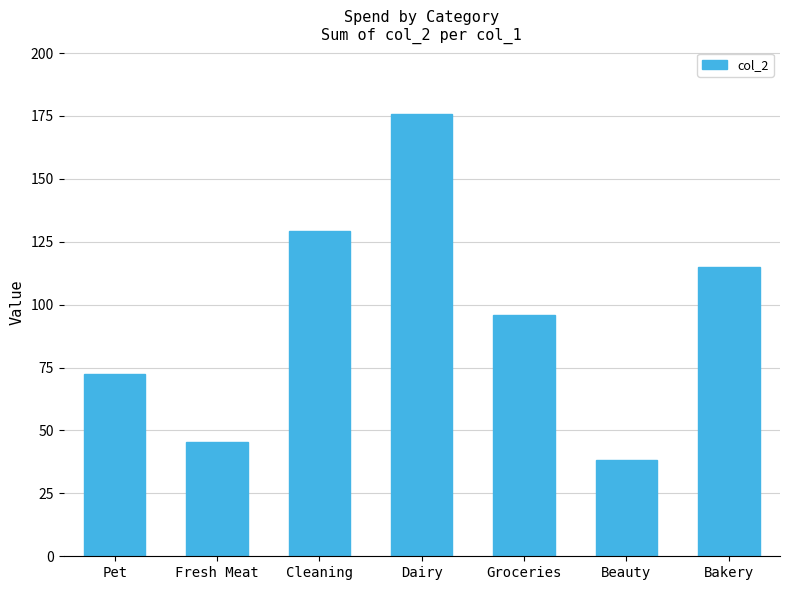

List the labels in order of value, smallest first.

Beauty, Fresh Meat, Pet, Groceries, Bakery, Cleaning, Dairy